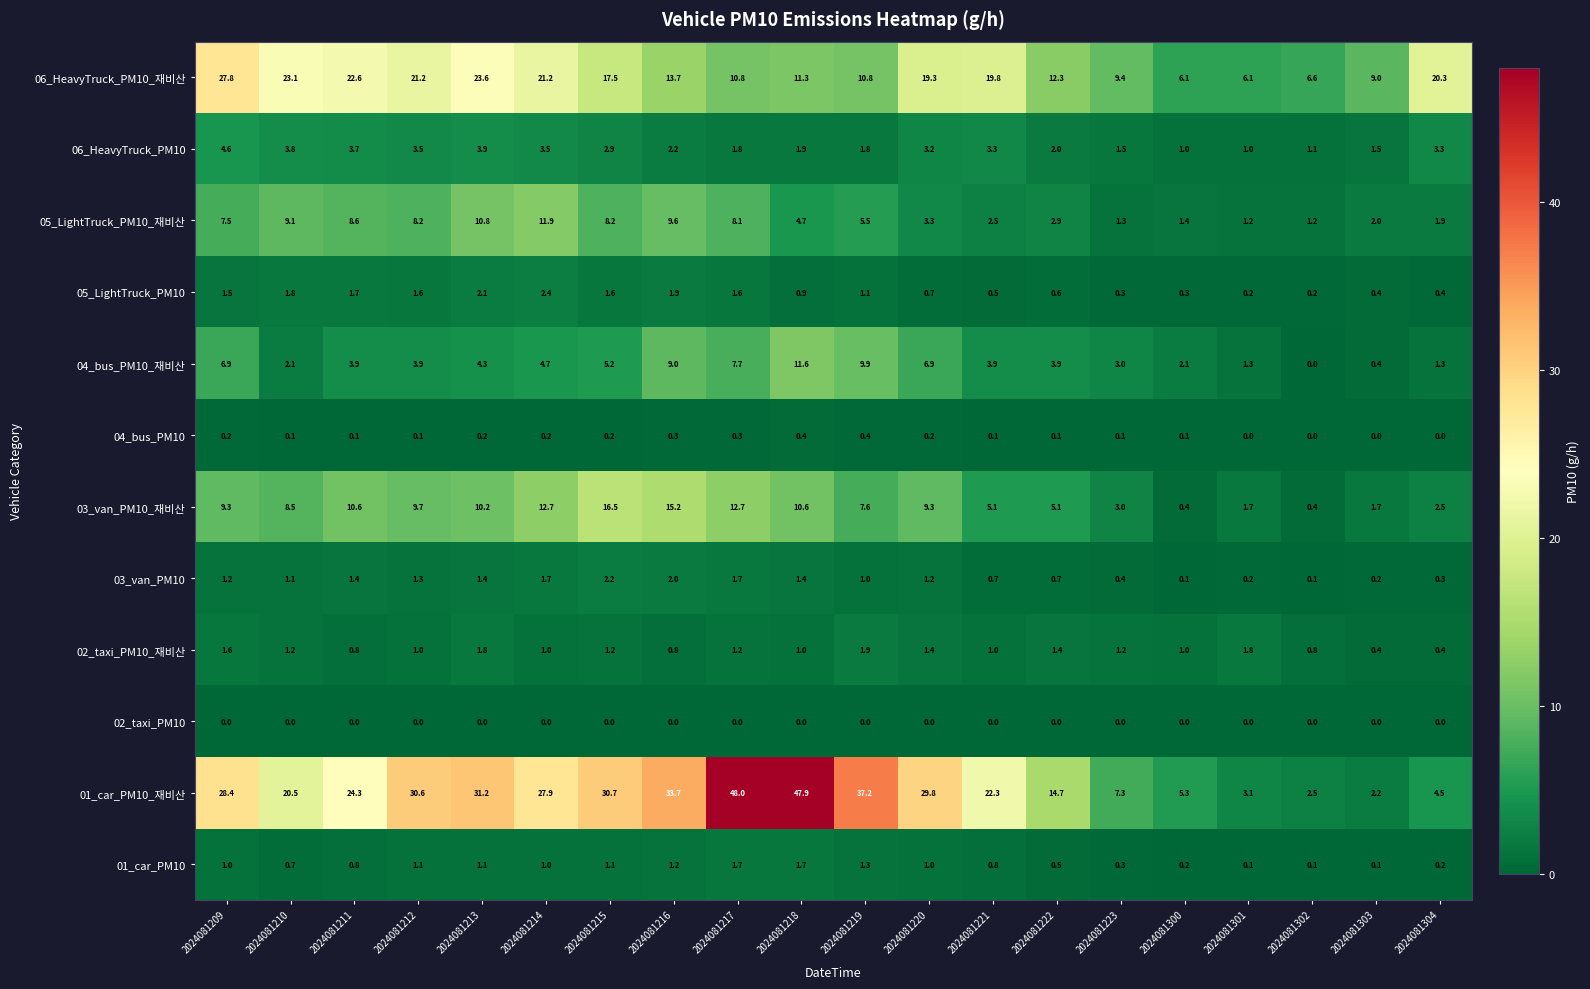

How many positive values does the 04_bus_PM10 series have?

16